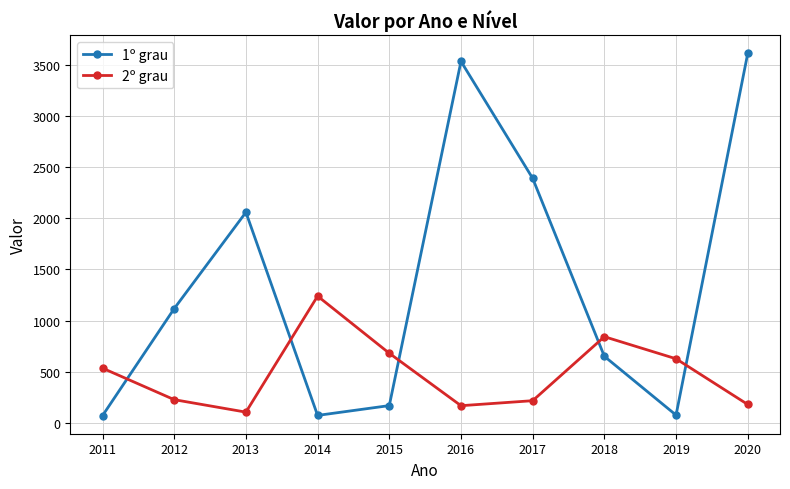

What is the difference between the 2º grau values at 2020 and 2015?

501